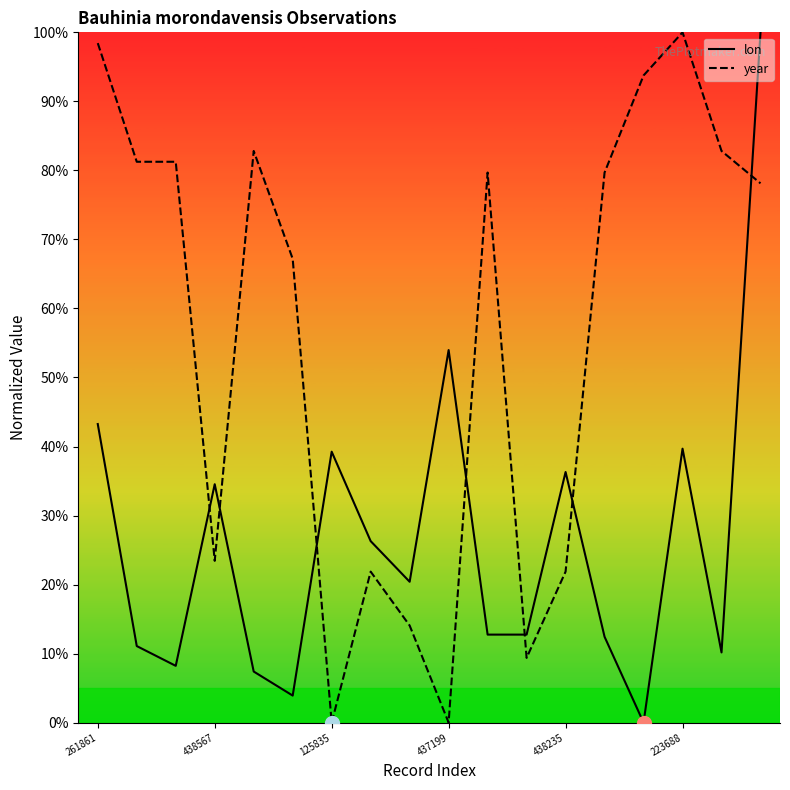

Count the number of categories in the chart.

18